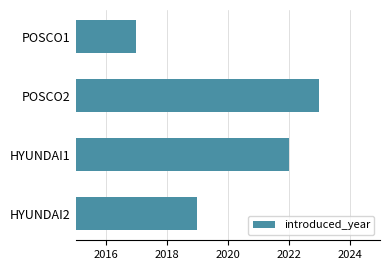

How many distinct data groups are displayed?

1